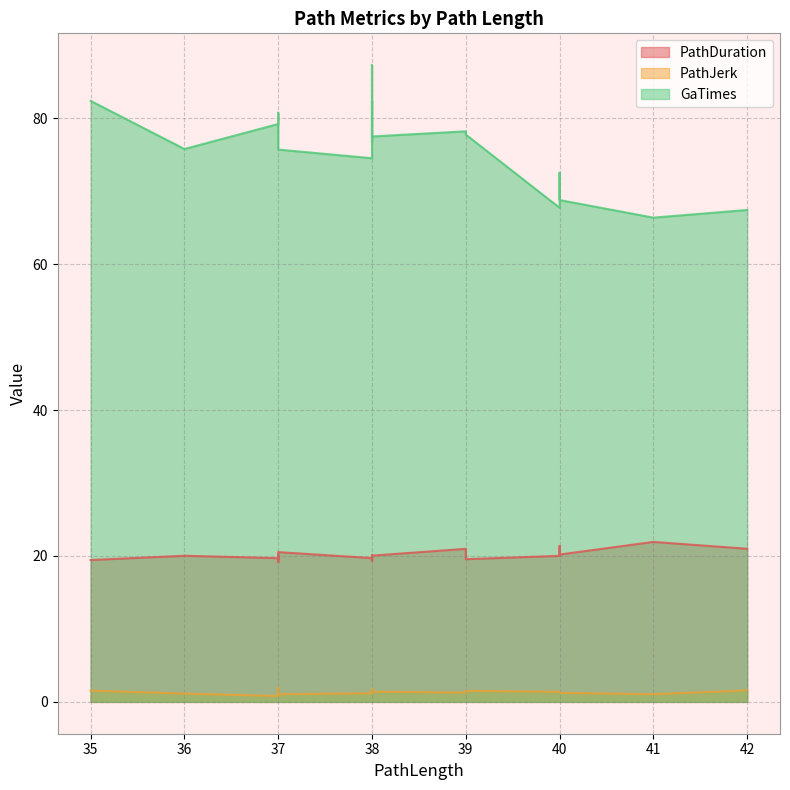

How many lines are shown in the chart?

3